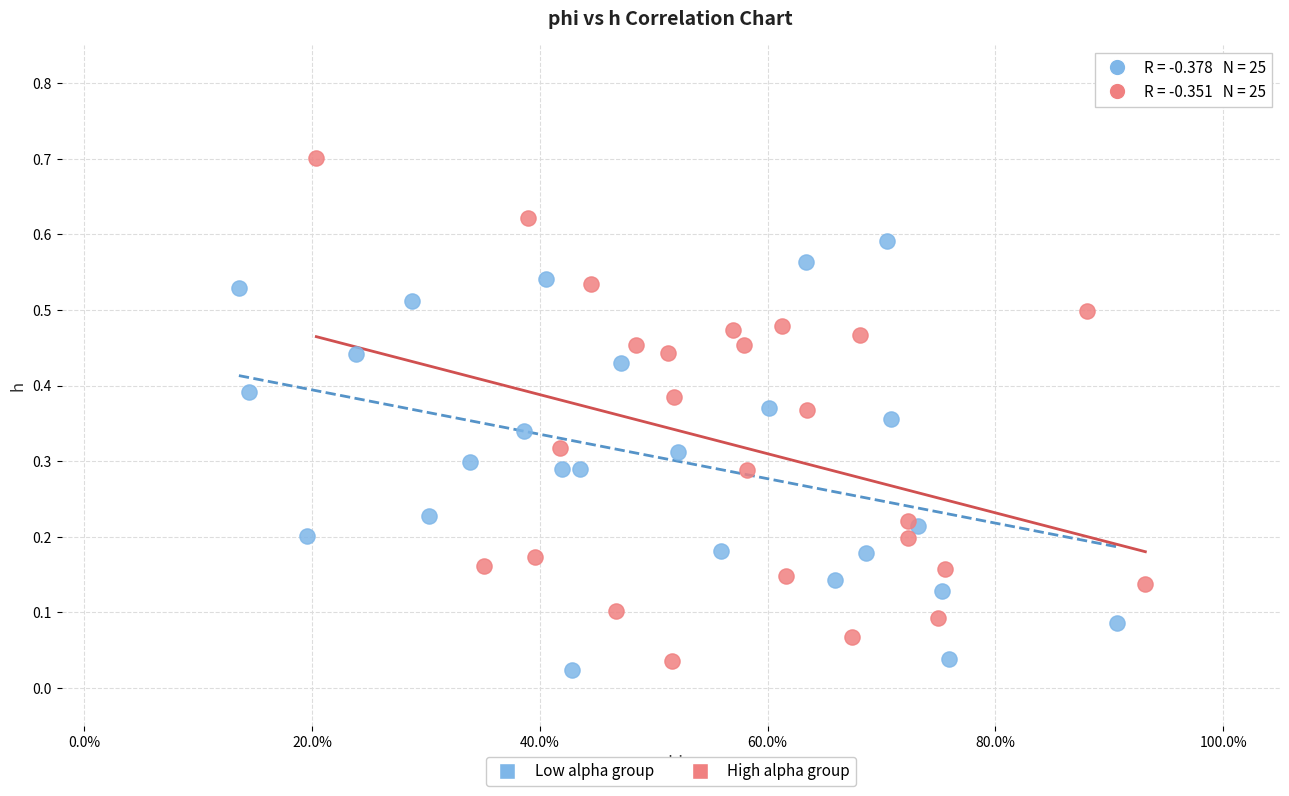

Which series has the largest Y range (max minus min)?

High alpha group